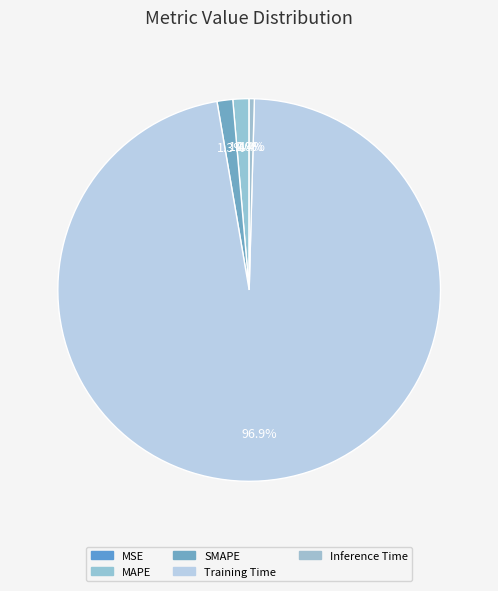

Rank the categories by value from lowest to highest.

MSE, Inference Time, SMAPE, MAPE, Training Time